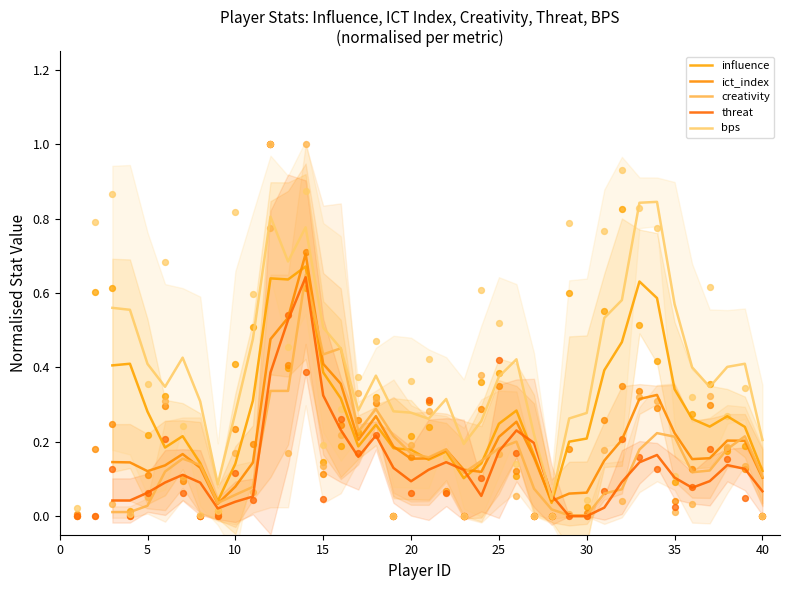

What are all the series names shown in the legend?

influence, ict_index, creativity, threat, bps